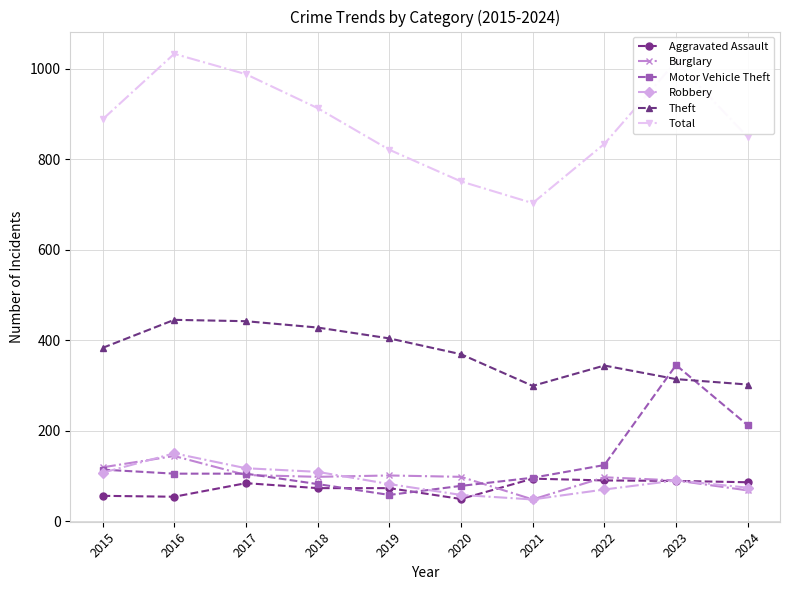

What are all the series names shown in the legend?

Aggravated Assault, Burglary, Motor Vehicle Theft, Robbery, Theft, Total